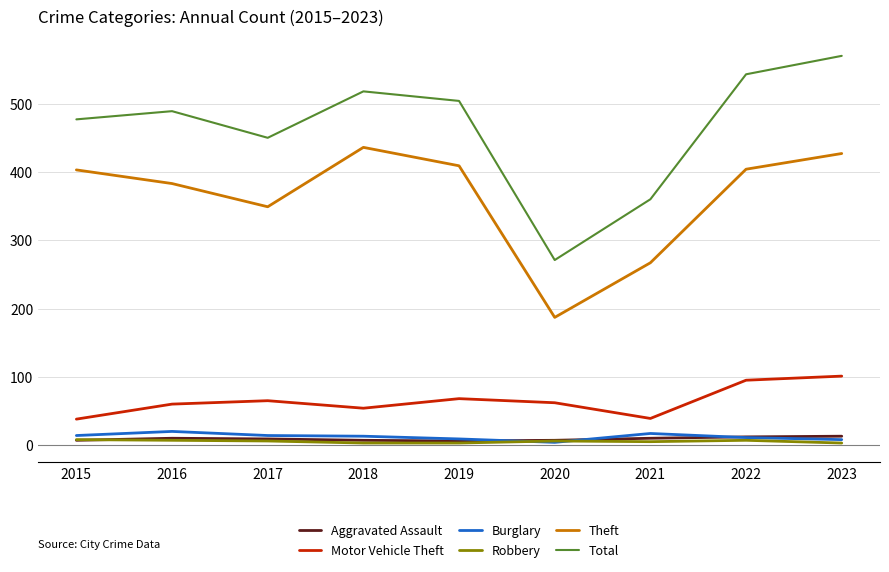

How many lines are shown in the chart?

6